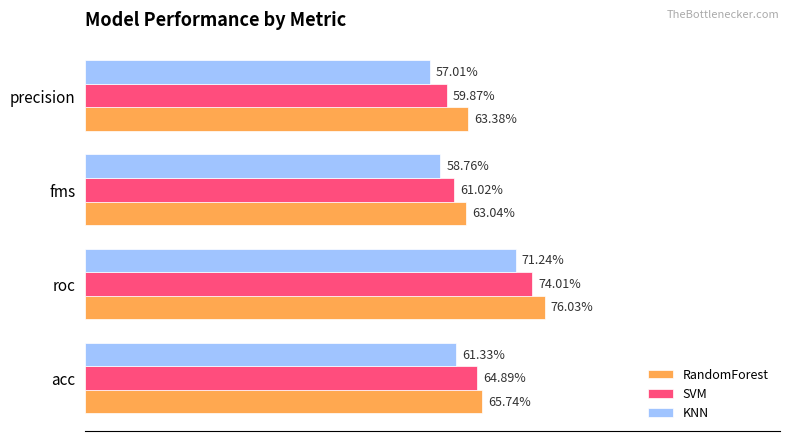

Count the SVM values in the range 0 to 1.

4